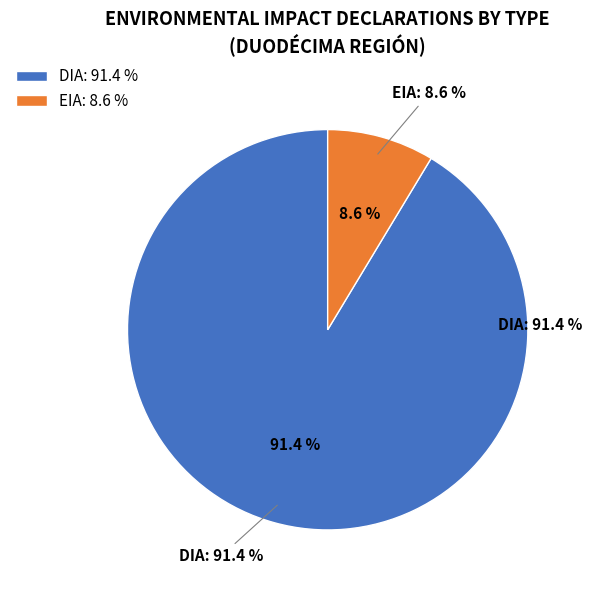

What is the largest slice in the pie chart?

DIA